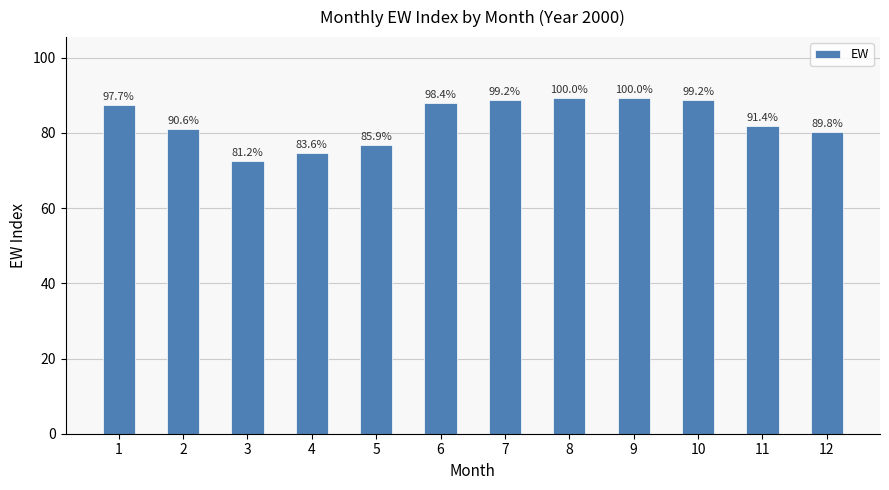

List the labels in order of value, largest first.

8, 9, 7, 10, 6, 1, 11, 2, 12, 5, 4, 3